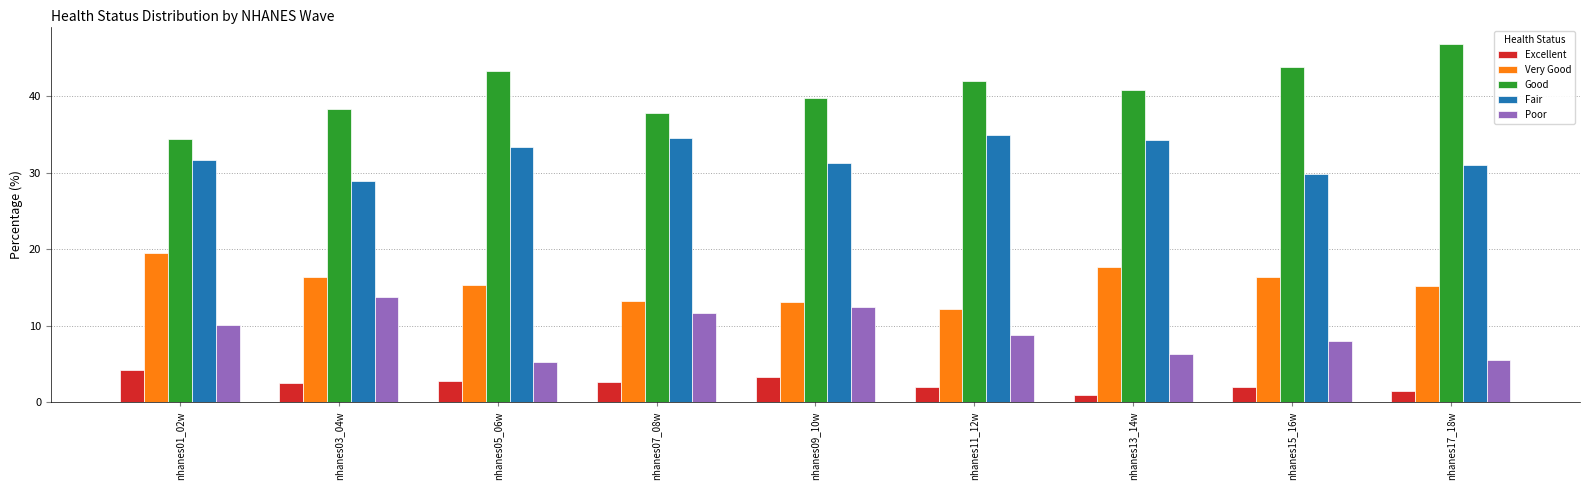

What is the difference between the highest and lowest values at nhanes11_12w?

40.0